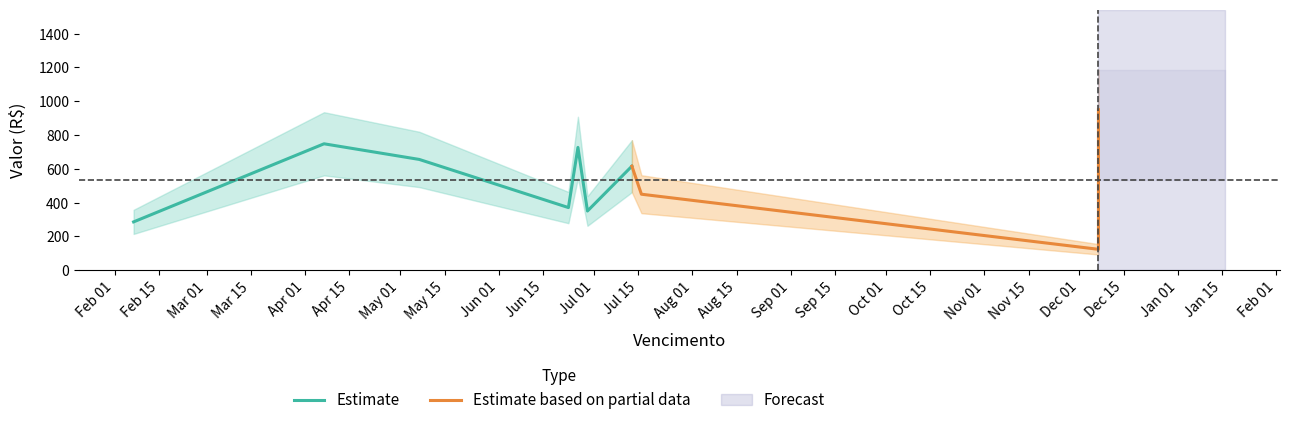

Is this an area chart (filled region under the line)?

No